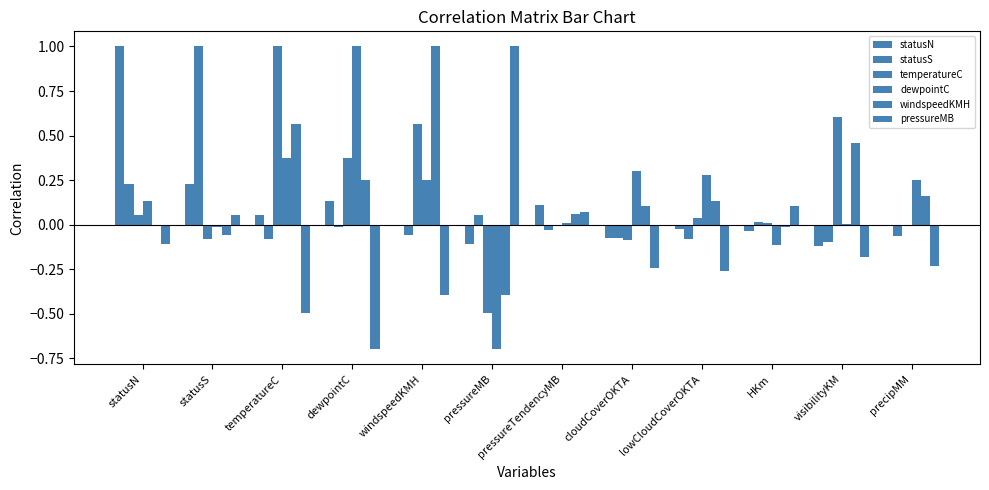

How many groups of bars are there?

12